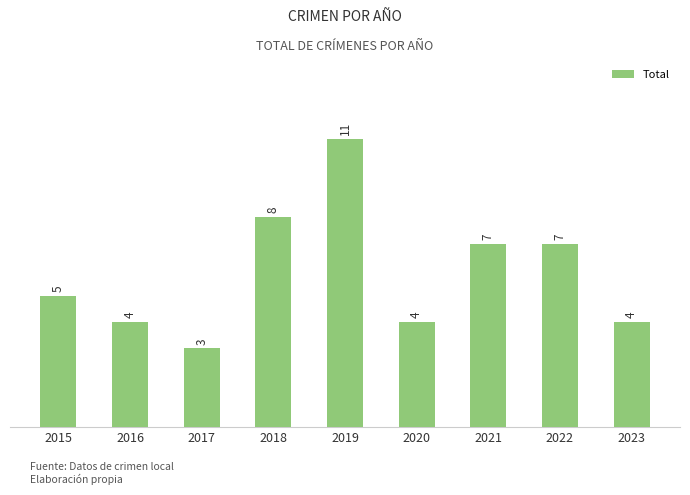

Which category has the highest value across all series?

2019